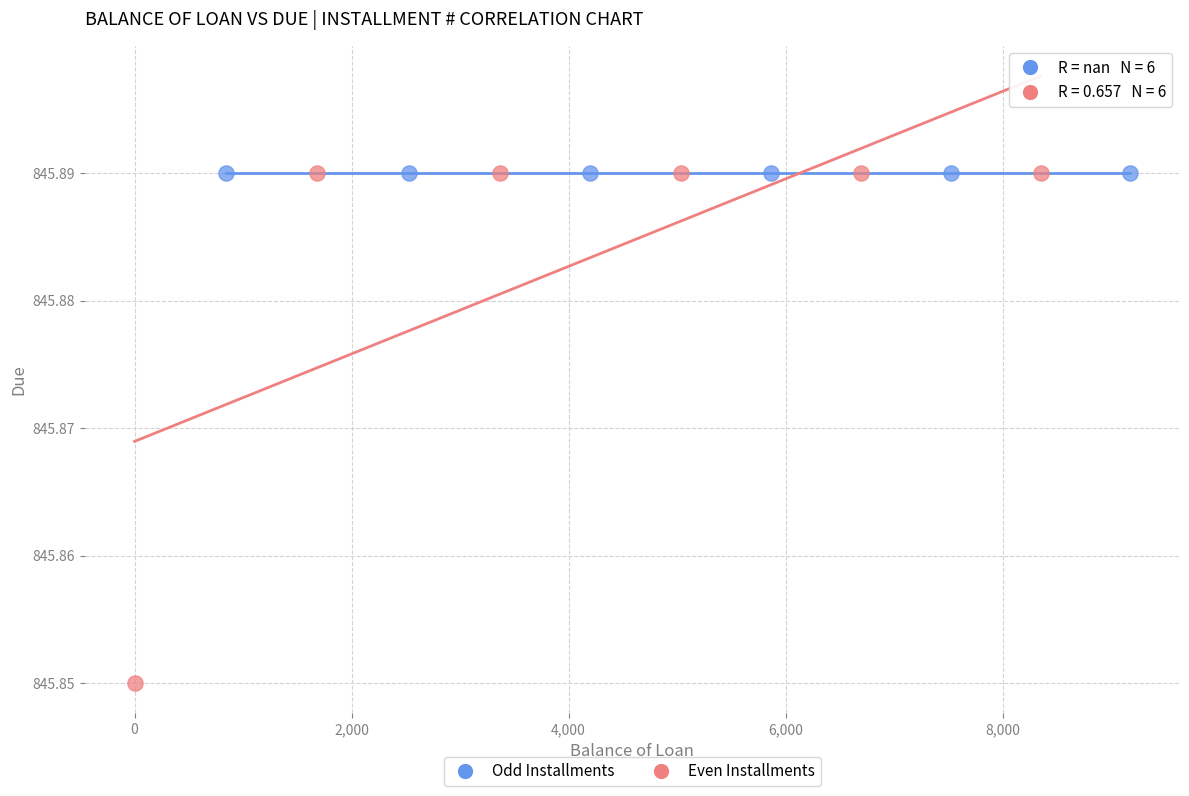

Which series contains the lowest Y value?

Even Installments